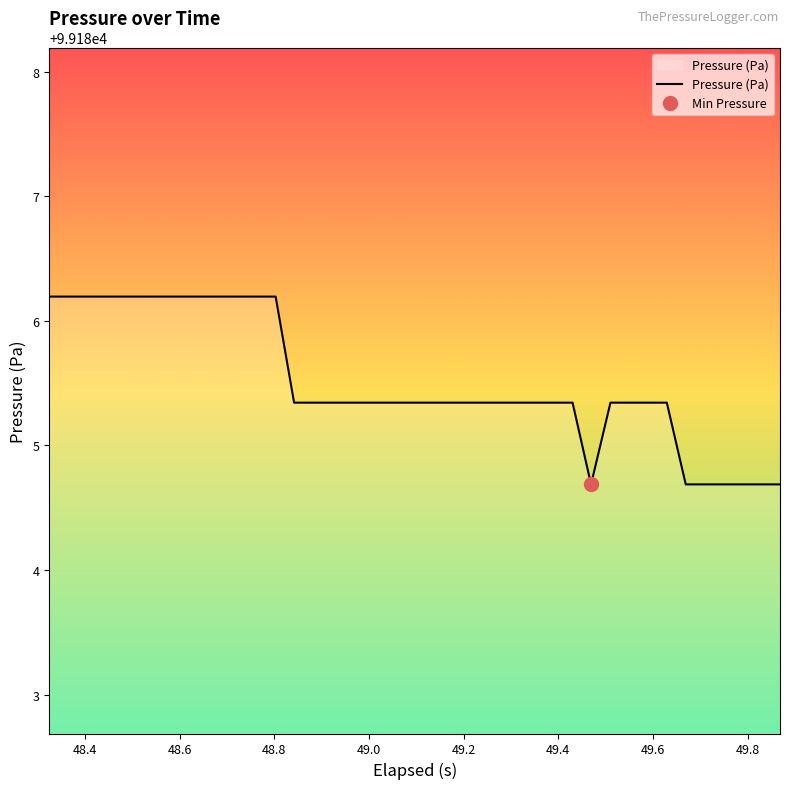

The chart shows a value of 163030.5 at 49.4. True or false?

False